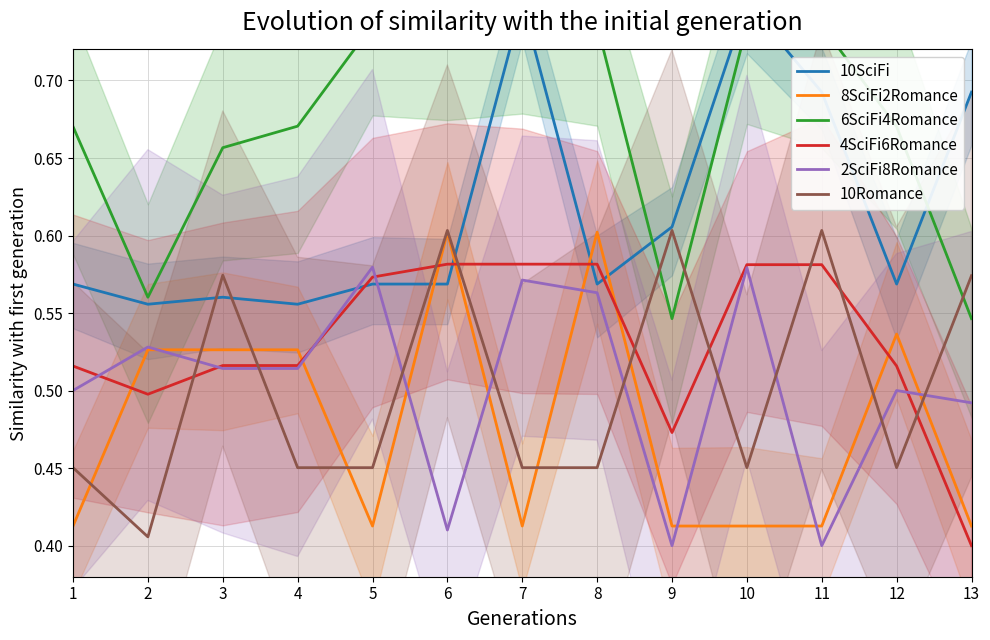

True or false: 6SciFi4Romance has more than 1 interior local peaks.

False